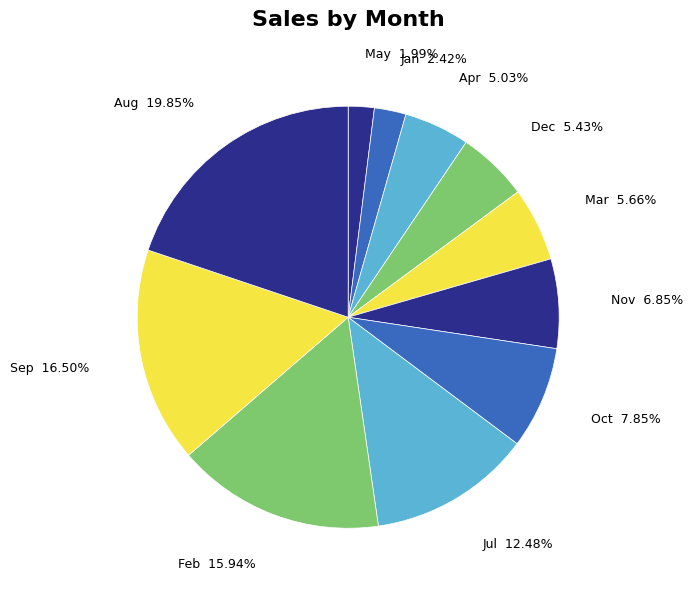

Count the number of slices in the pie.

11